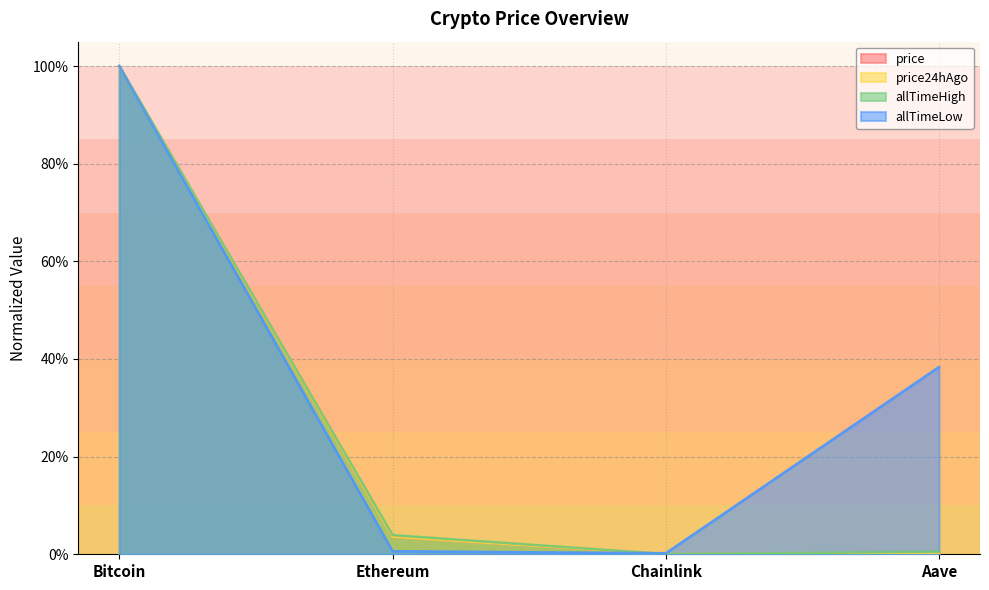

How many data points does each series have?

4